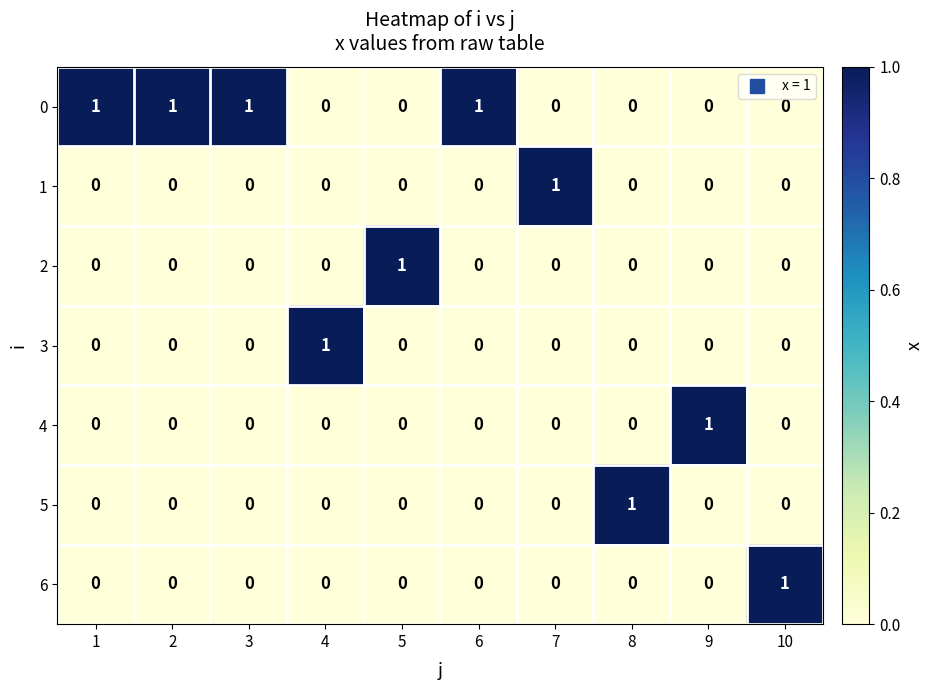

At how many categories does at least one series exceed 0?

10